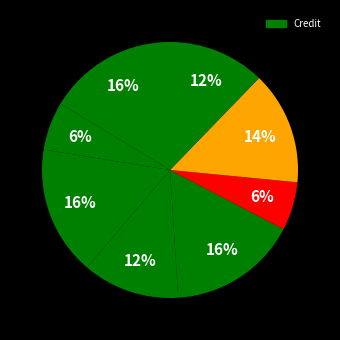

How many segments does this pie chart have?

8